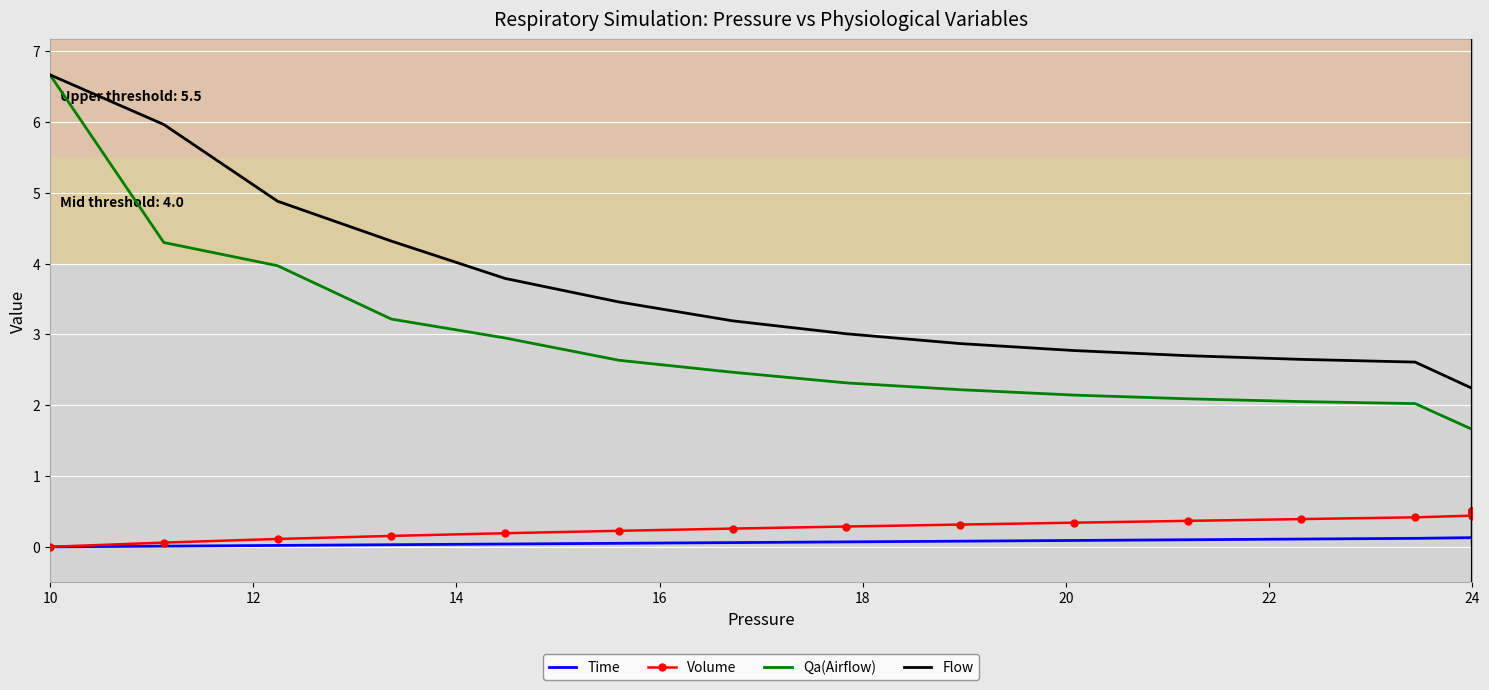

Which series has the largest total across all categories?

Flow